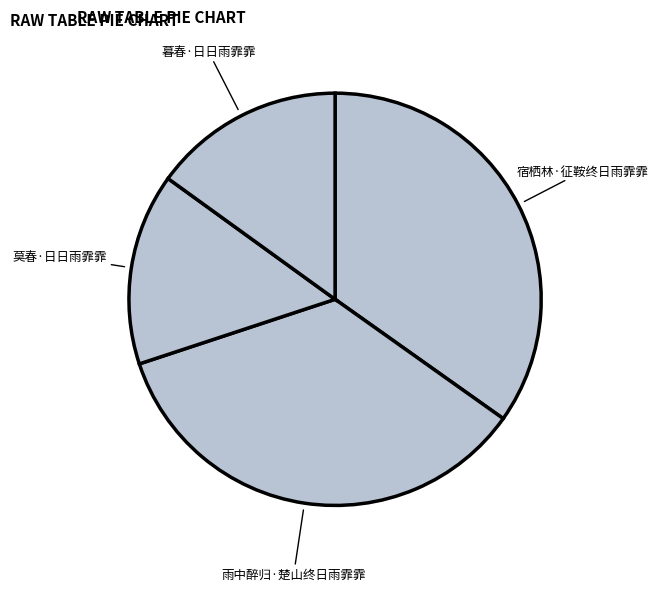

Is it true that 雨中醉归·楚山终日雨霏霏 is 35% of the pie?

True